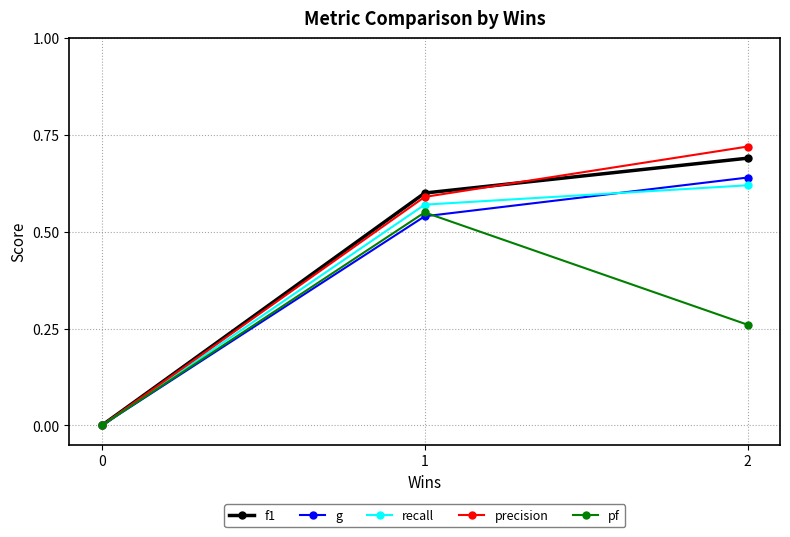

Is it true that pf equals 0.6 at 1?

True